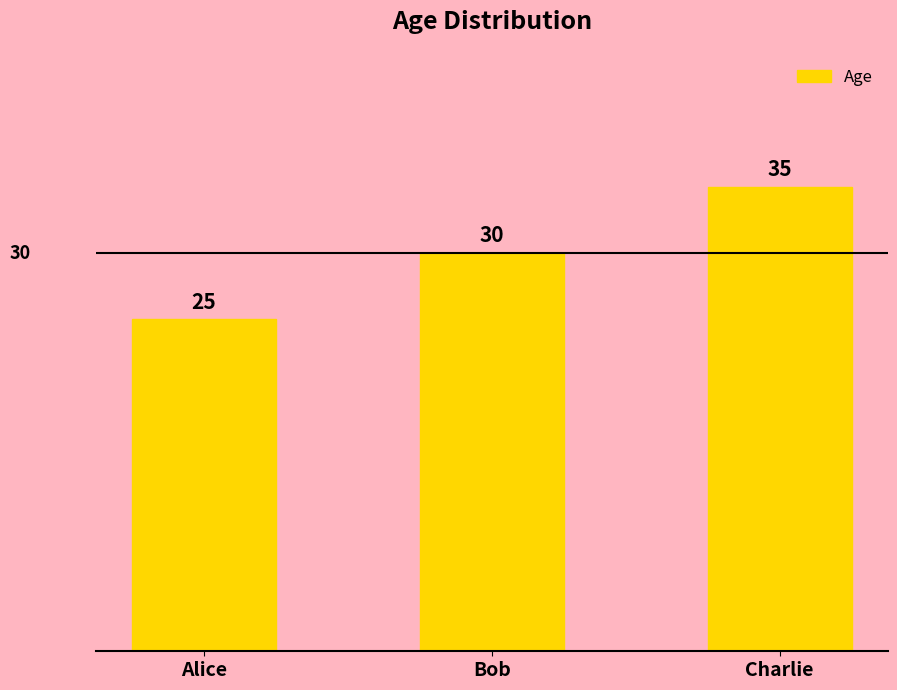

The value at Charlie is 60. True or false?

False